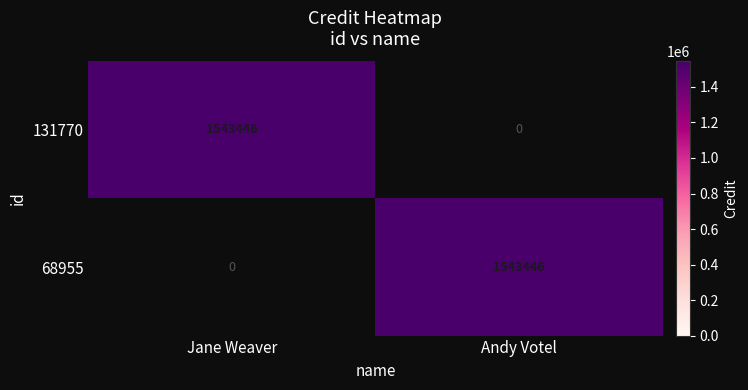

Rank the series at Jane Weaver from highest to lowest value.

131770, 68955